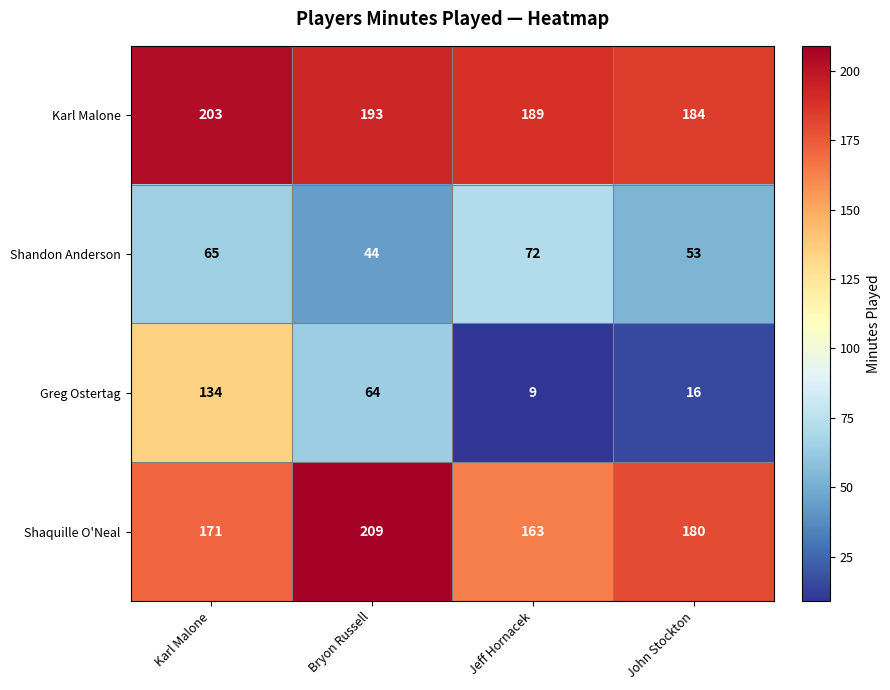

What is the approximate value of Karl Malone at John Stockton, to the nearest 5?

185